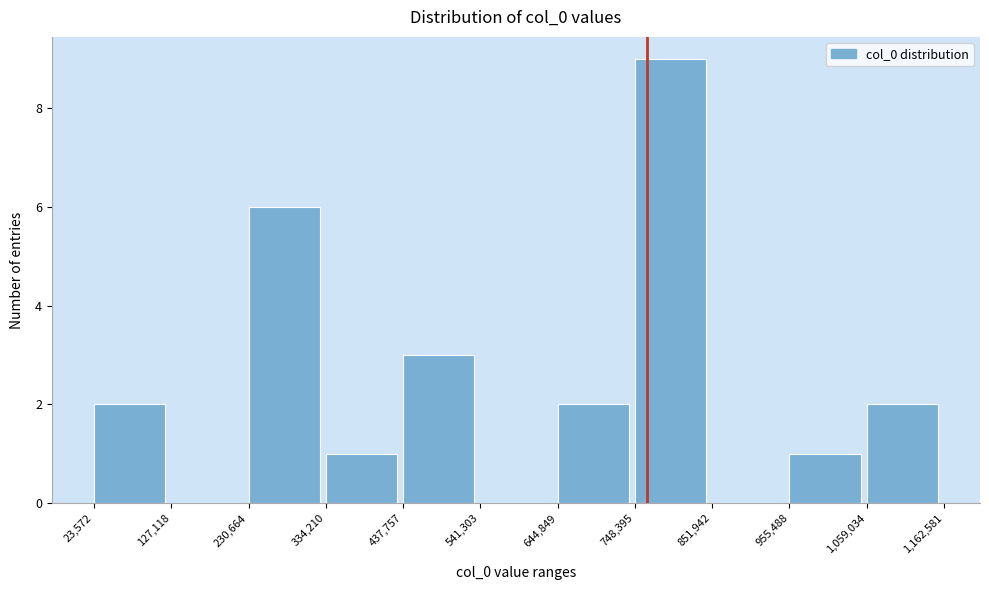

Over which range of the x-axis is the bar tallest?

748,395 to 851,942